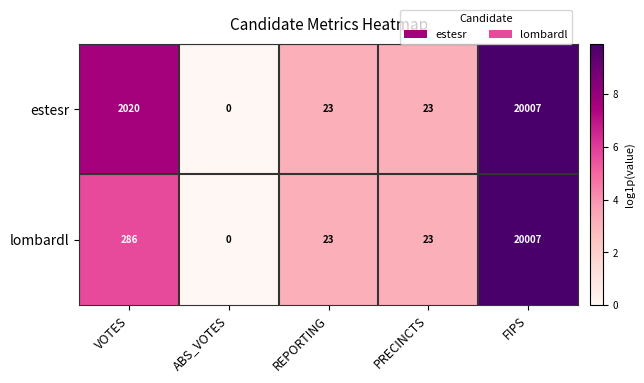

How many categories are shown in the chart?

5